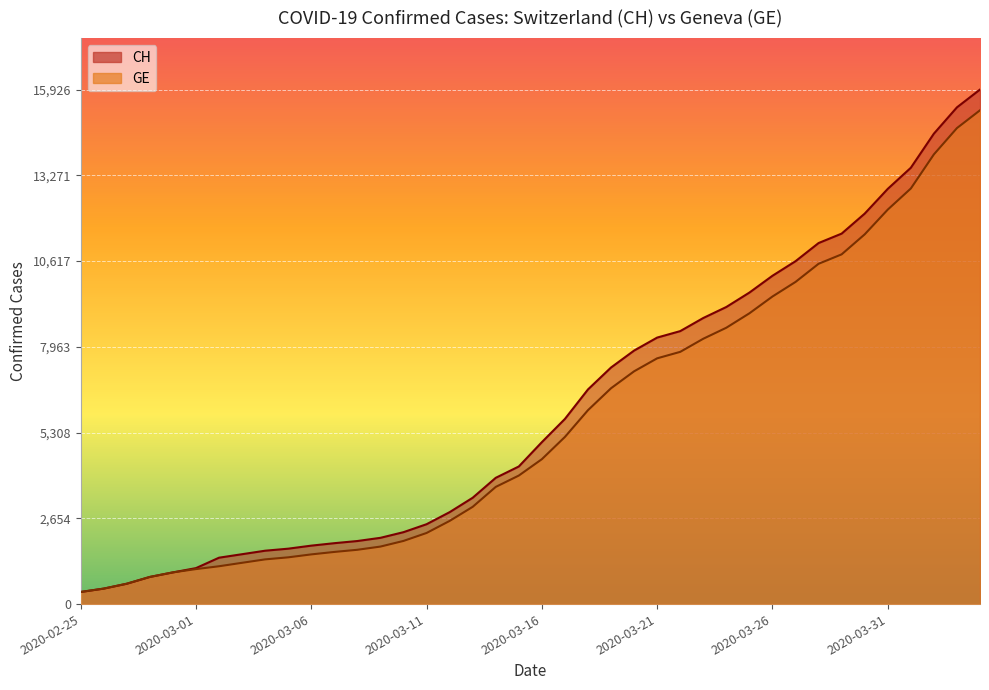

True or false: GE and CH intersect in this chart.

False